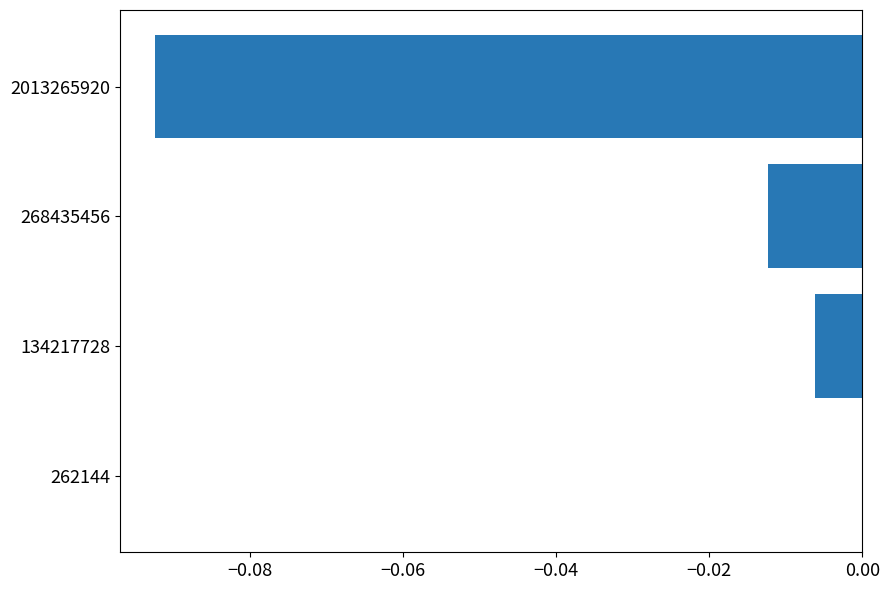

Which label corresponds to the largest value in the chart?

262144